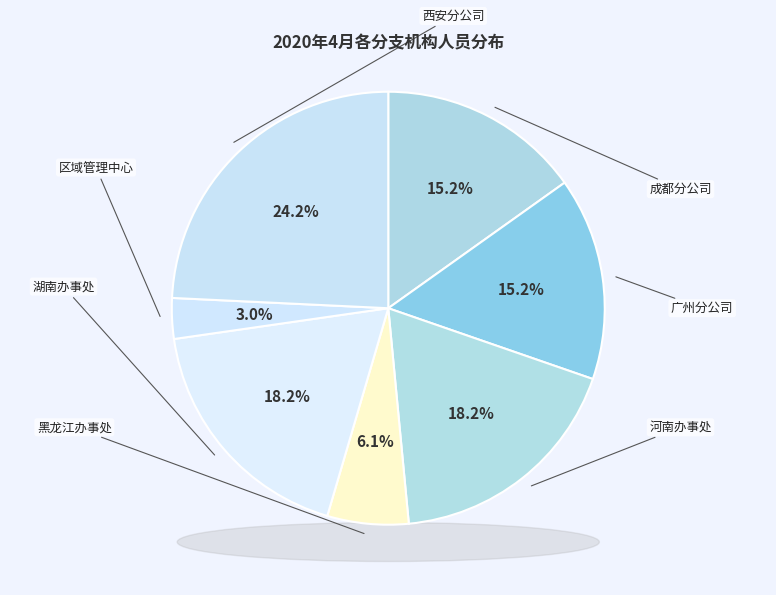

Which category has the smallest portion of the pie?

区域管理中心